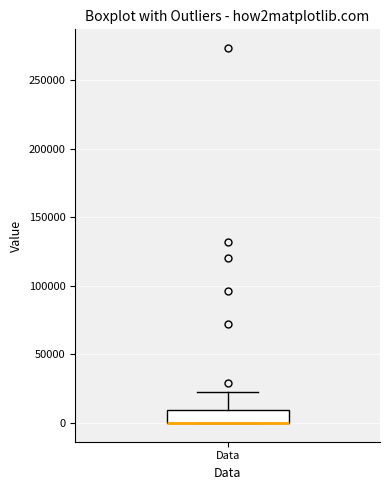

Where does the upper whisker of the box for Data end on the y-axis? The values are not printed on the chart, so give them approximately, as read against the axis.

25000